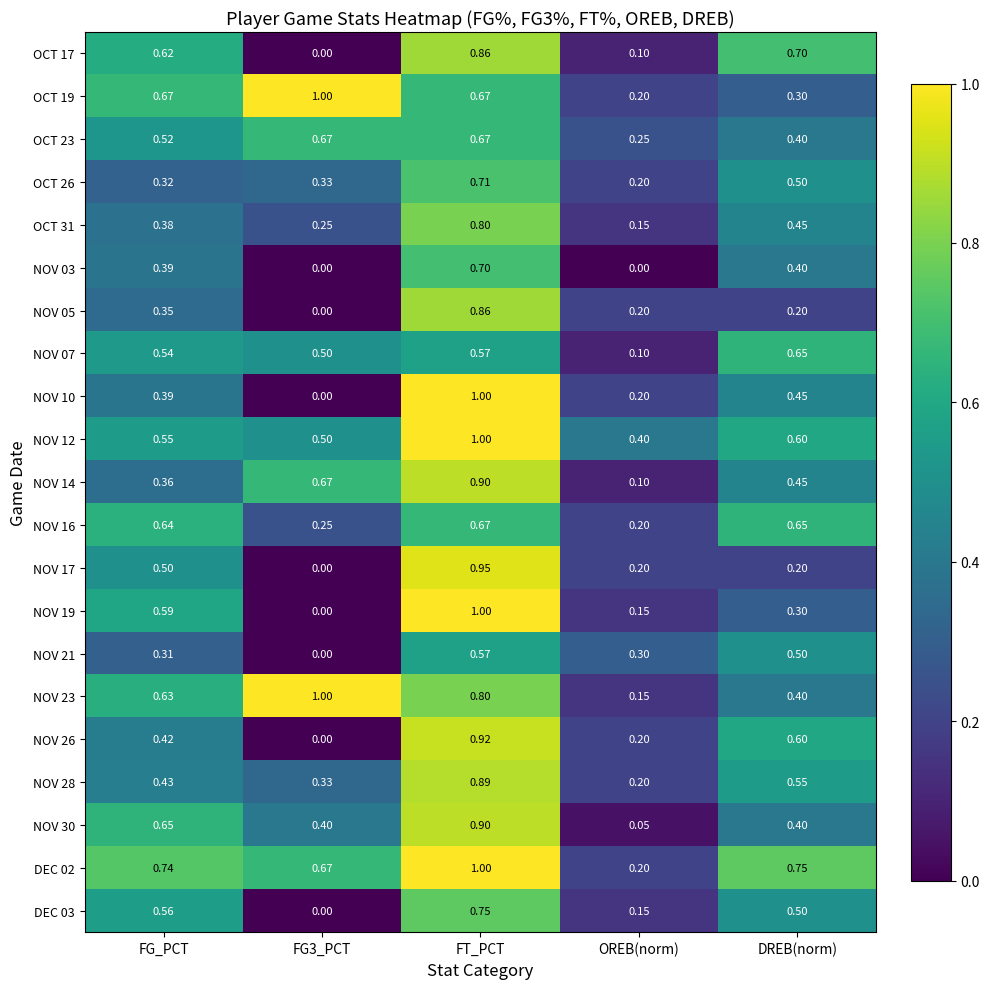

At which label does NOV 07 reach its minimum?

OREB(norm)